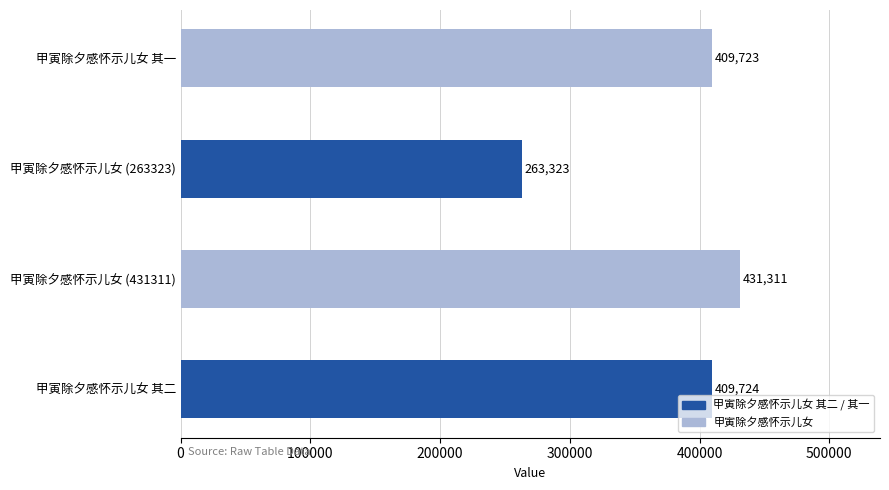

The chart shows a value of 409723 at 甲寅除夕感怀示儿女 其一. True or false?

True